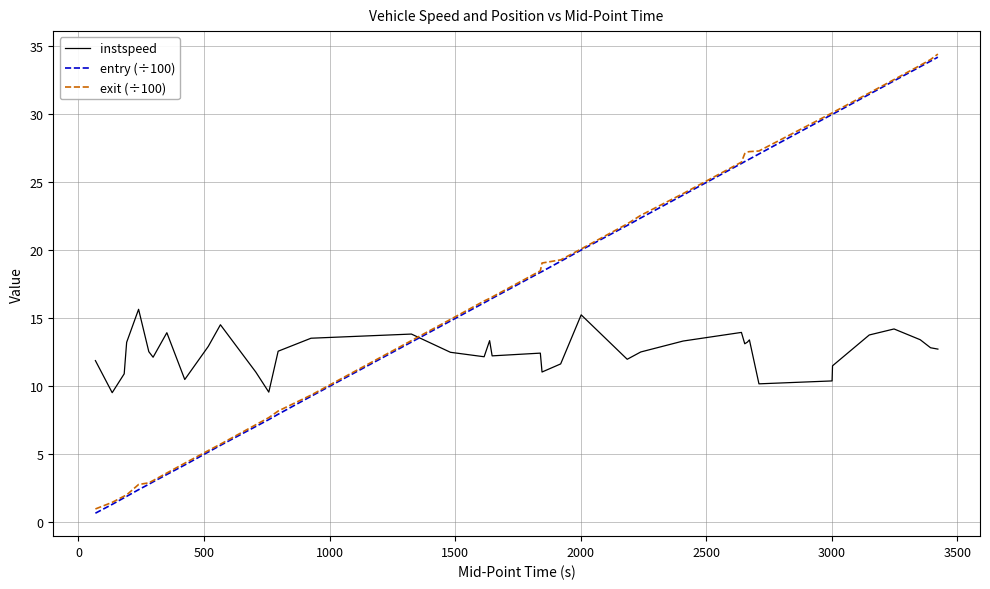

True or false: instspeed and exit (÷100) intersect in this chart.

True